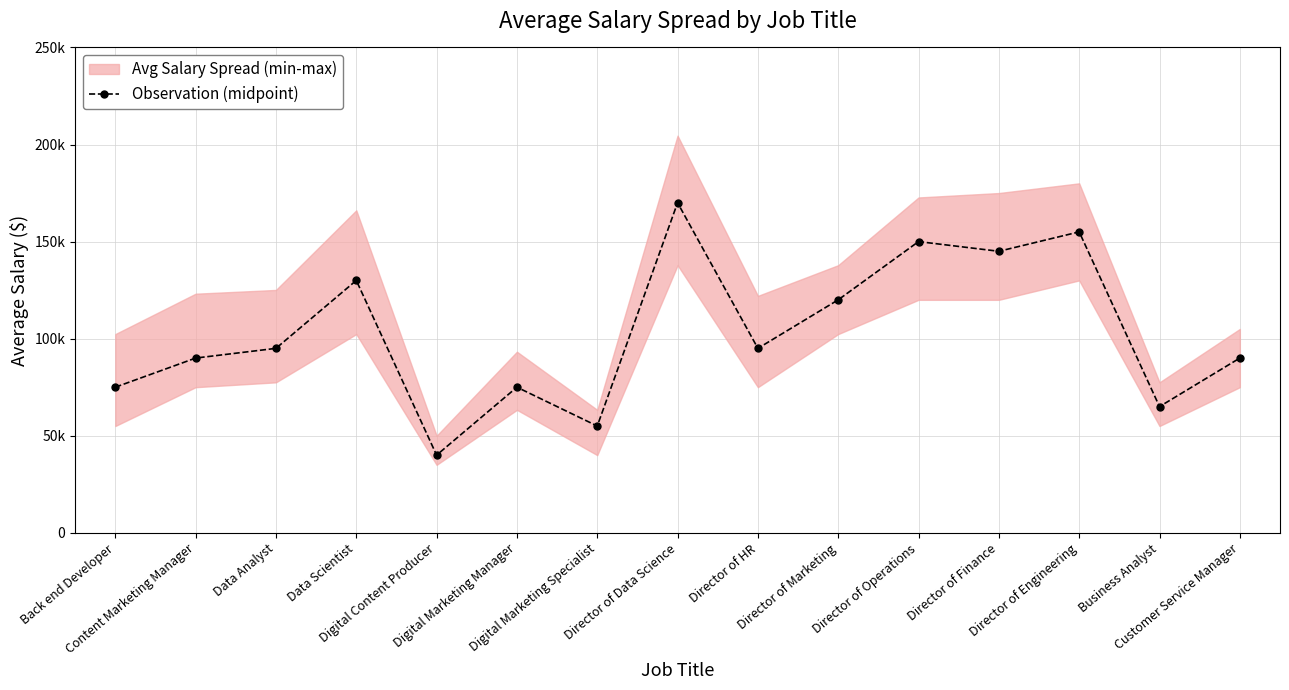

What is the difference between the maximum and second lowest values?

115000